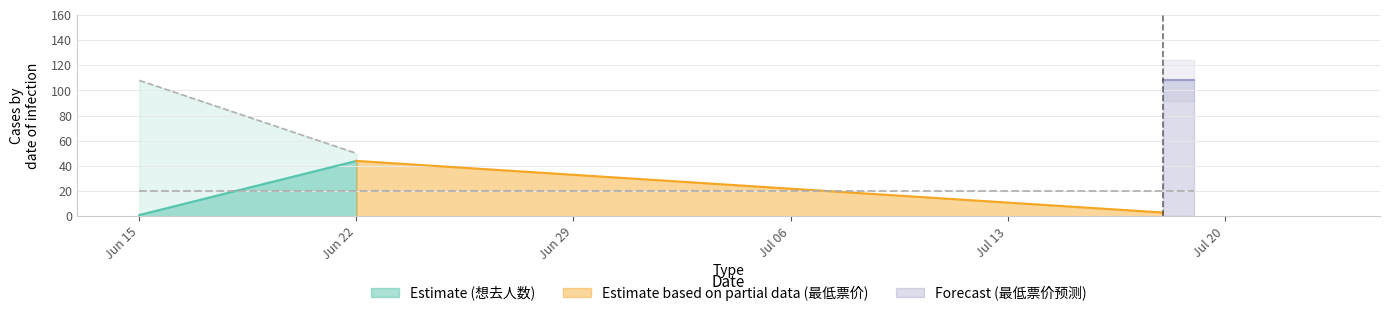

What is the greatest value displayed?

108